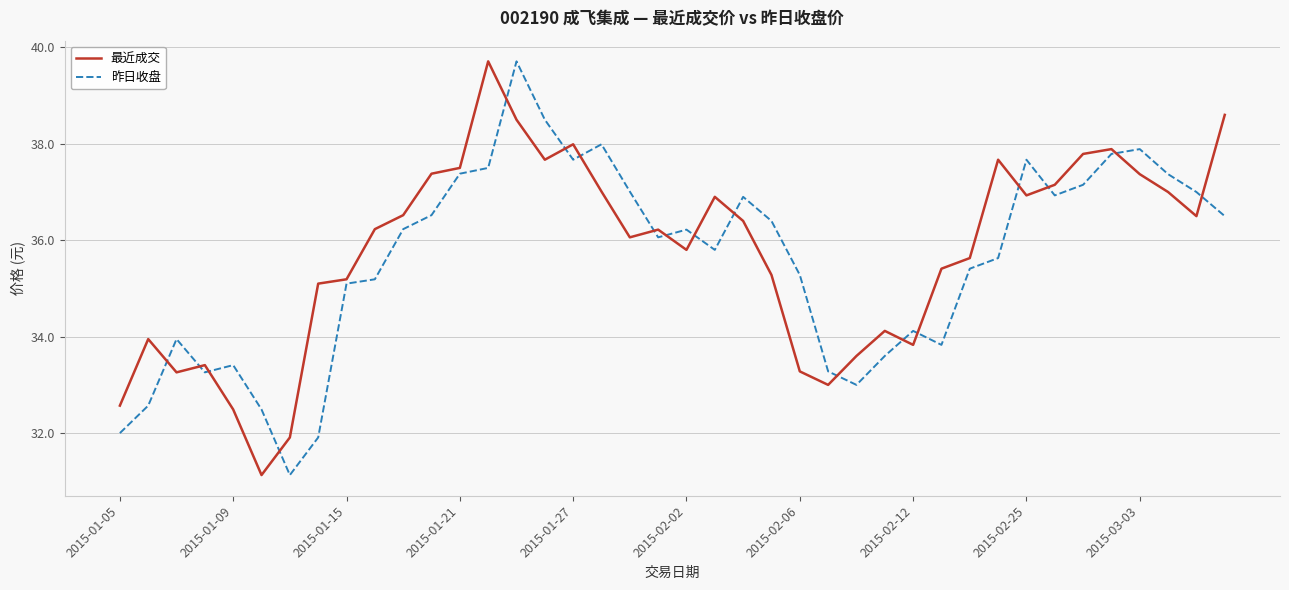

Rank the series by their average value, from highest to lowest.

最近成交, 昨日收盘